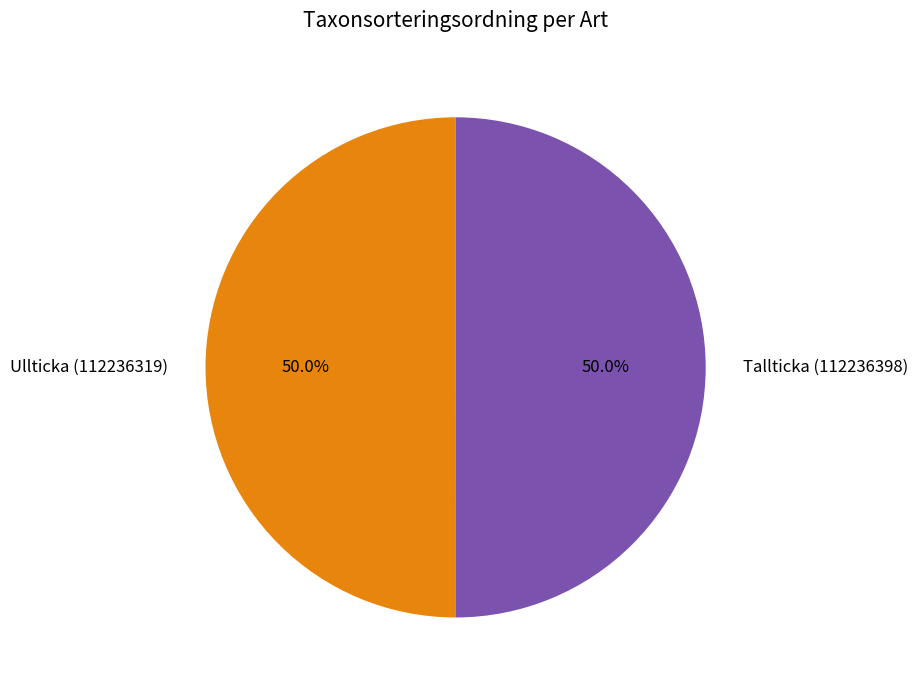

Is the sum of Ullticka (112236319) and Tallticka (112236398) greater than half?

Yes